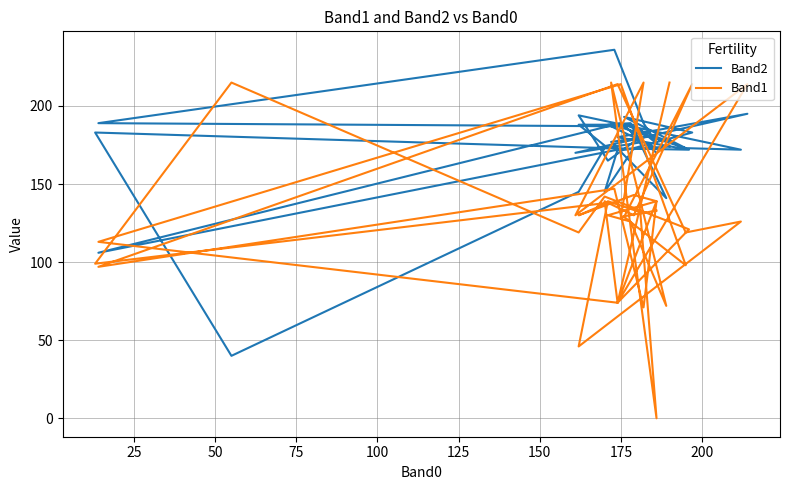

What is the average value of the Band2 series?

173